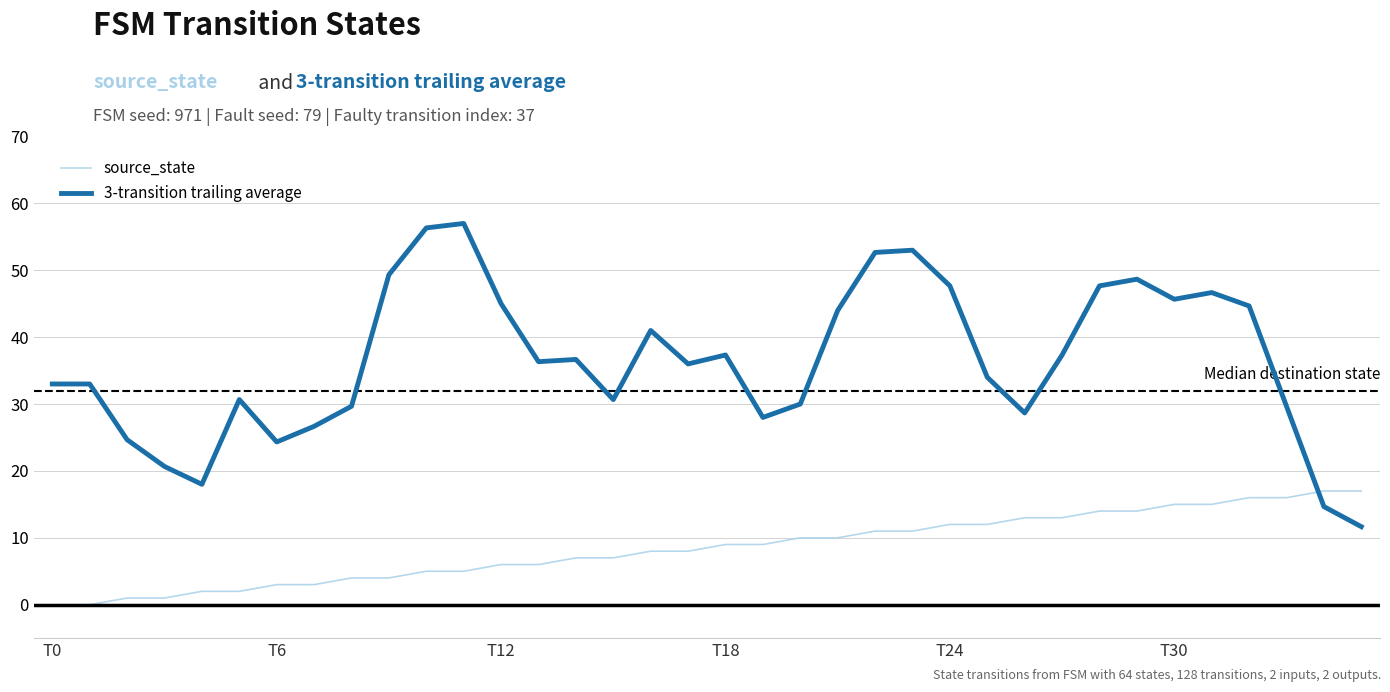

Which series has the largest total across all categories?

3-transition trailing average